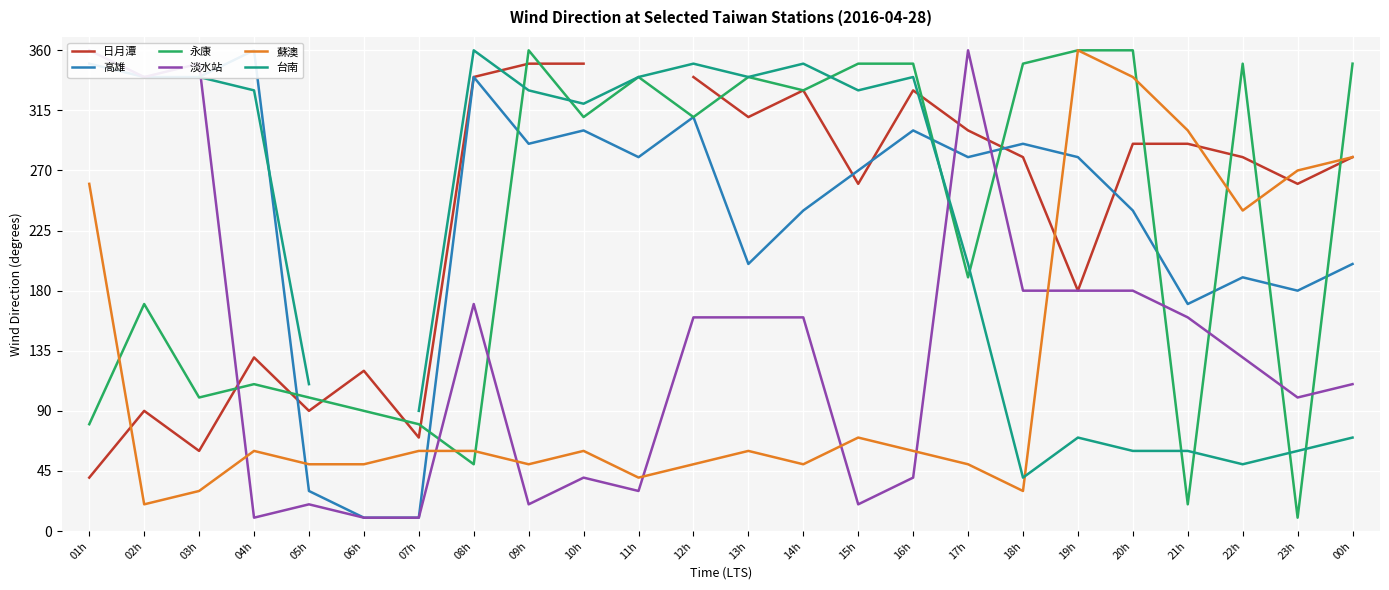

What are all the series names shown in the legend?

日月潭, 高雄, 永康, 淡水站, 蘇澳, 台南